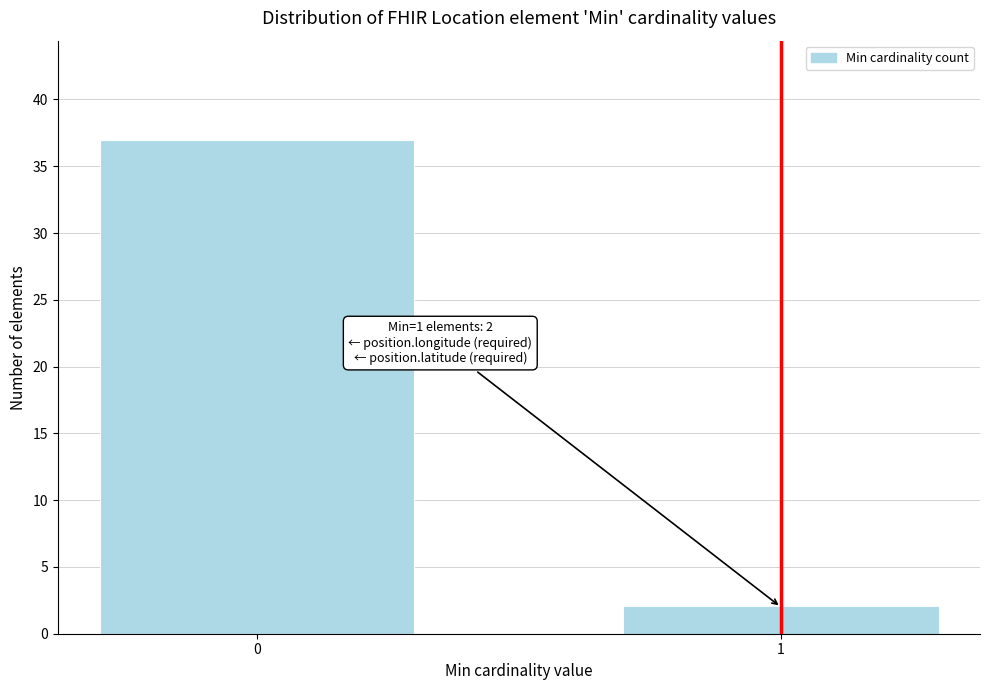

Reading left to right, what are all the values shown in this chart?

37	2